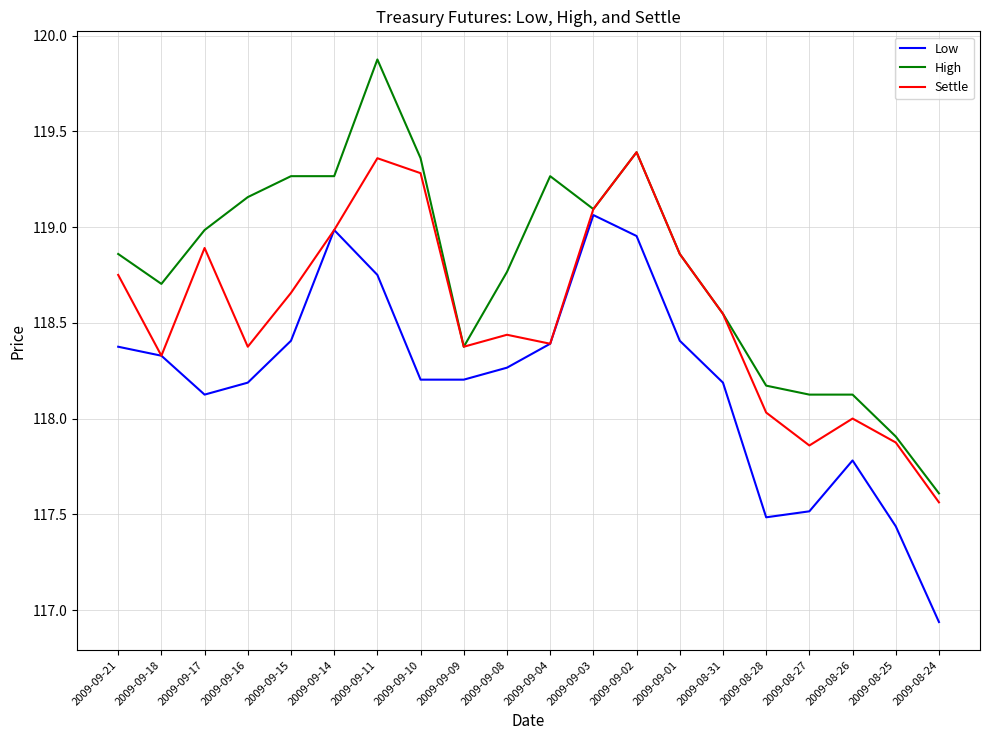

True or false: Low has a value of 55.4 at 2009-09-16.

False